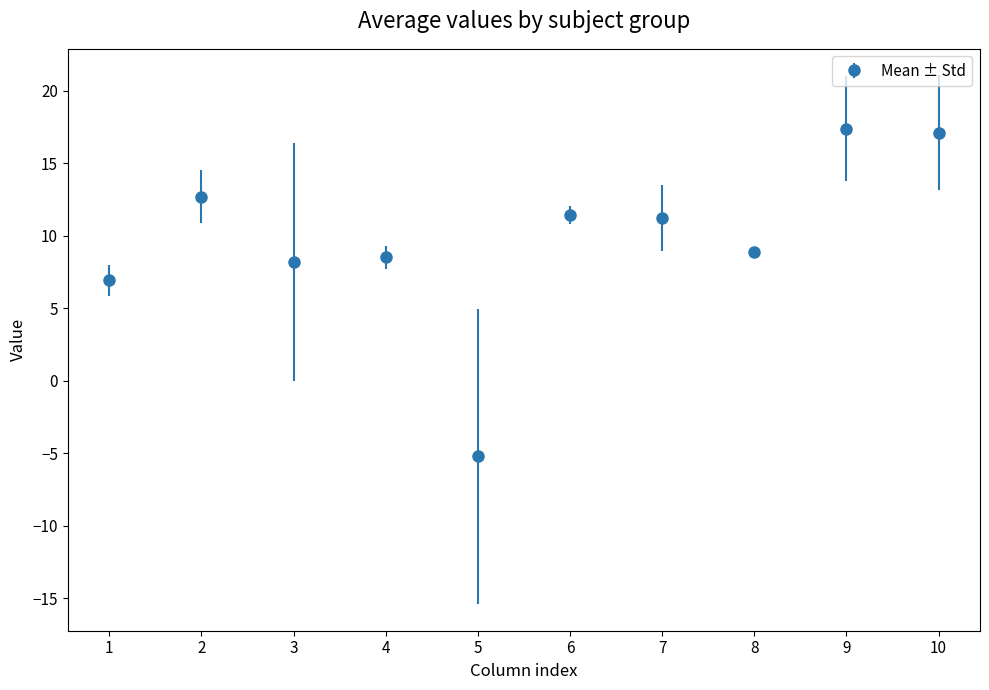

Which category has the lowest value across all series?

5